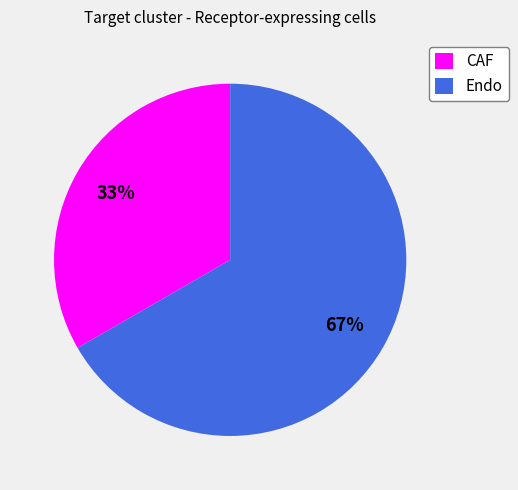

Which slice is the smallest?

CAF